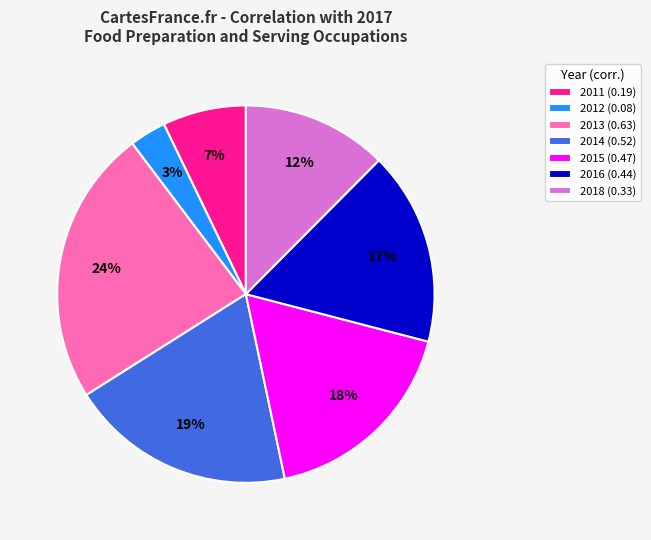

Does any single category account for the majority?

No